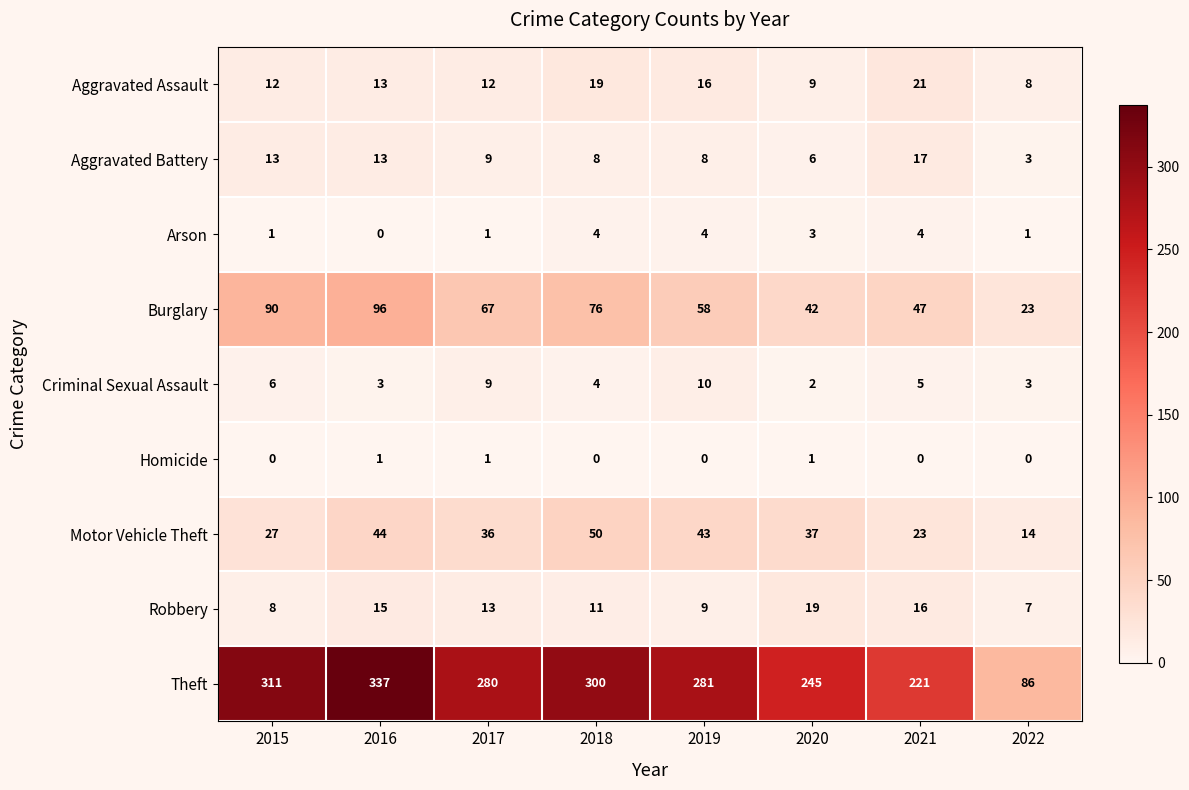

What is the spread (max minus min) of values at 2020?

244